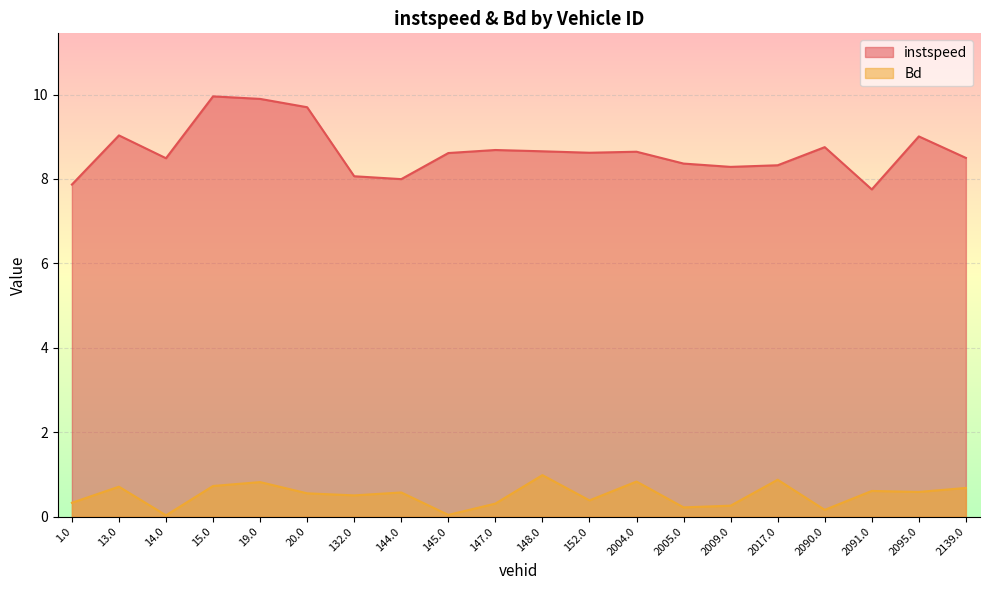

At which category does Bd reach its first local valley?

14.0